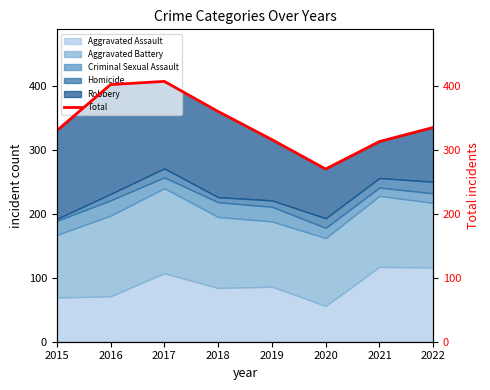

What is the difference between the second highest and minimum values?

132